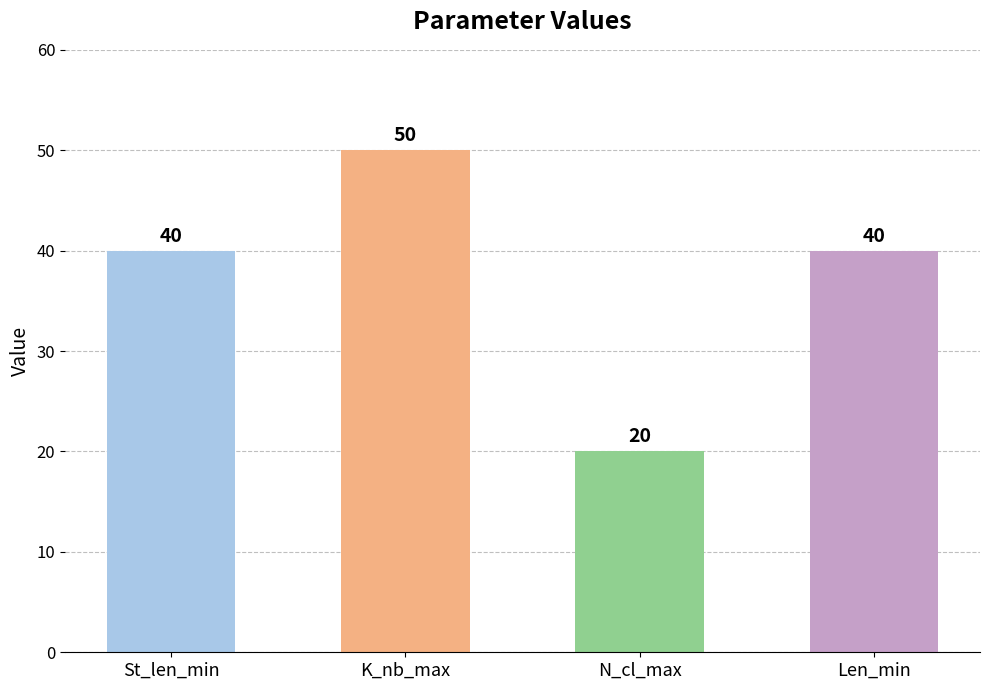

Count the values in the range 40 to 50.

3